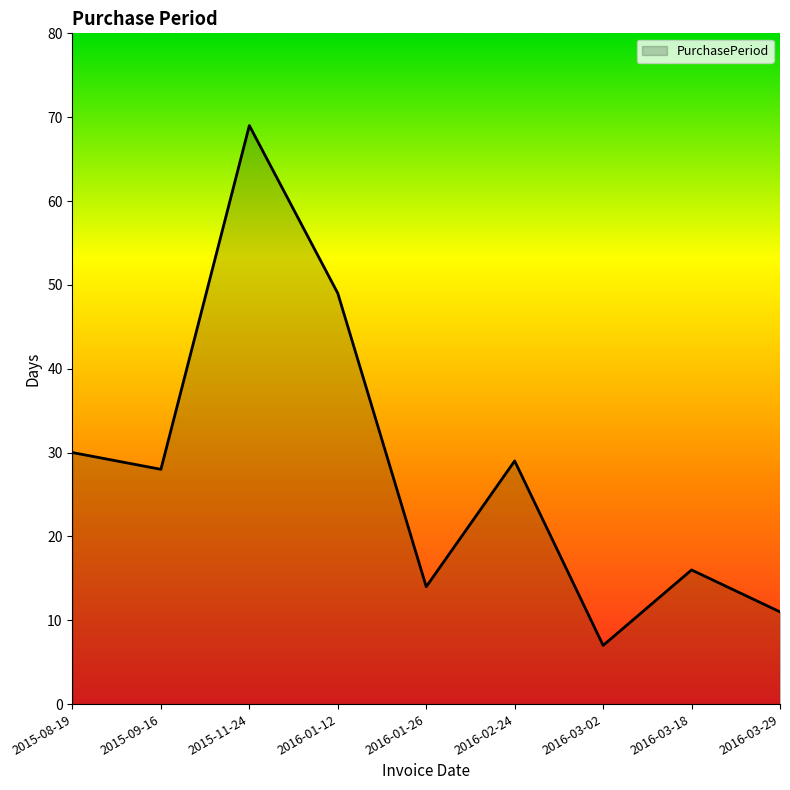

What is the sum of all values?

253